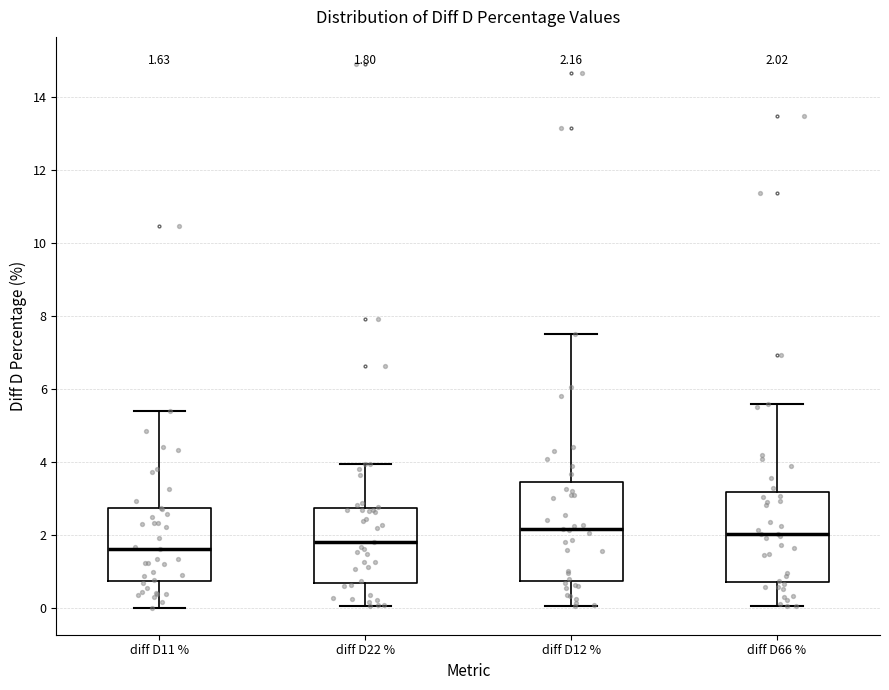

Which box is the tallest, from its lower edge to its upper edge?

diff D12 %